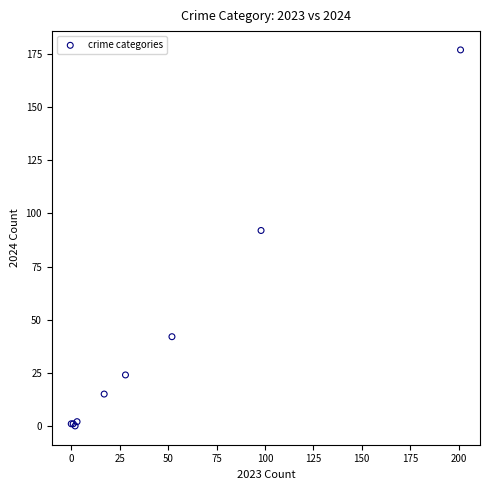

What Y value in the scatter plot is closest to 88?

92